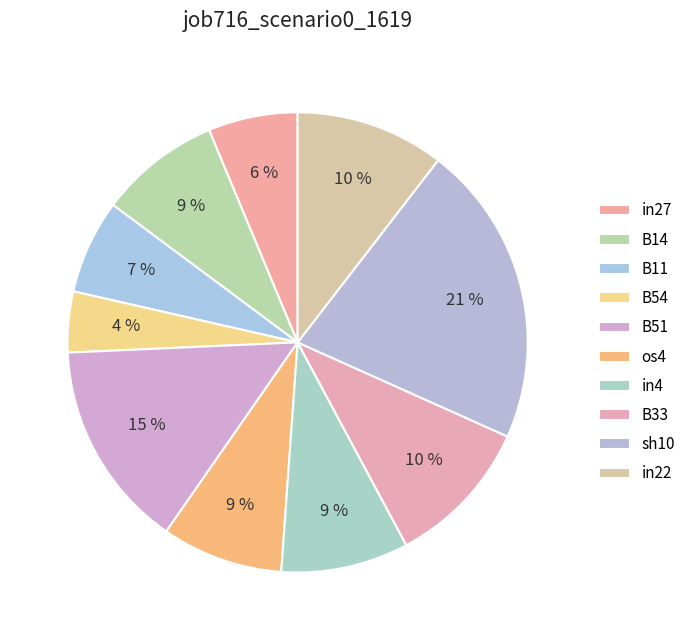

What is the smallest slice in the pie chart?

B54